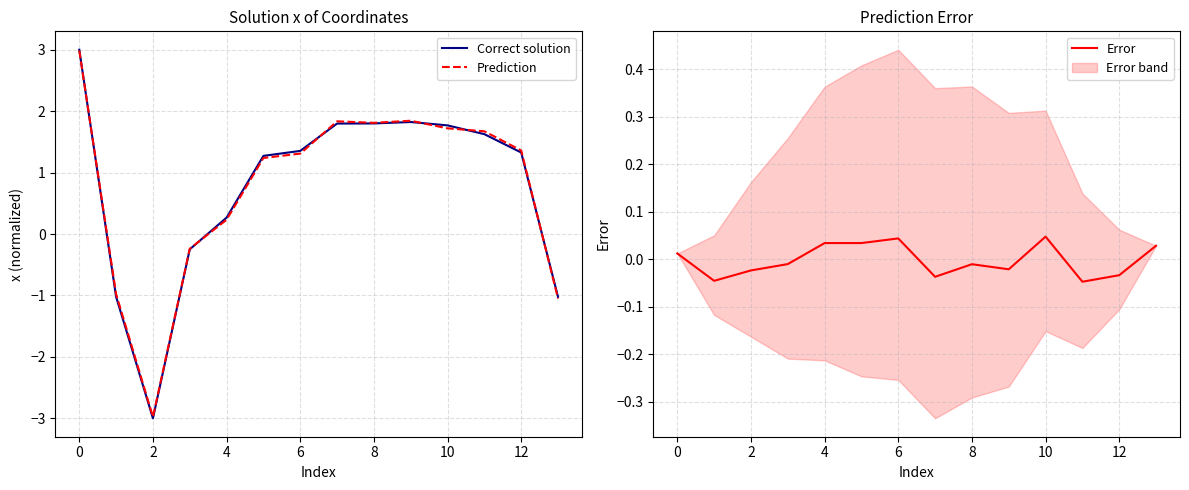

What is the difference between the Correct solution values at 12 and 2?

4.3